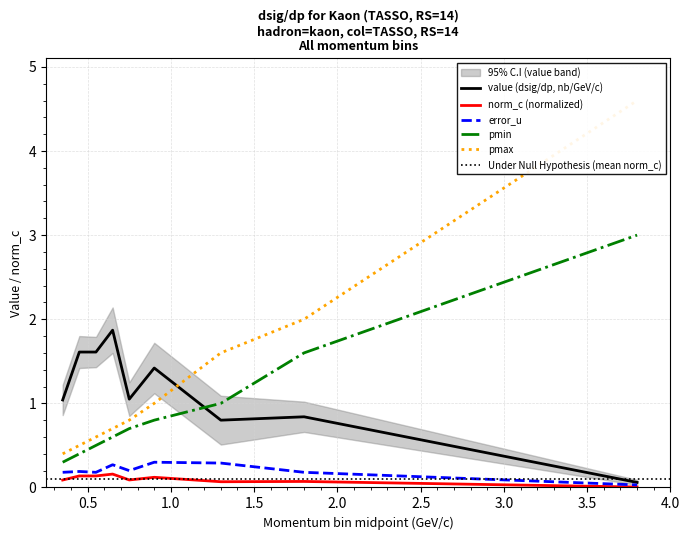

At which label is pmax closest to 2?

1.6-2.0